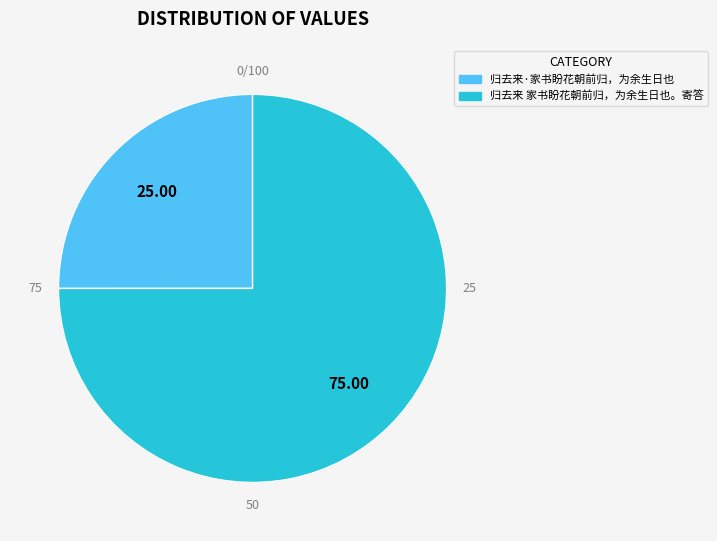

How many segments does this pie chart have?

2